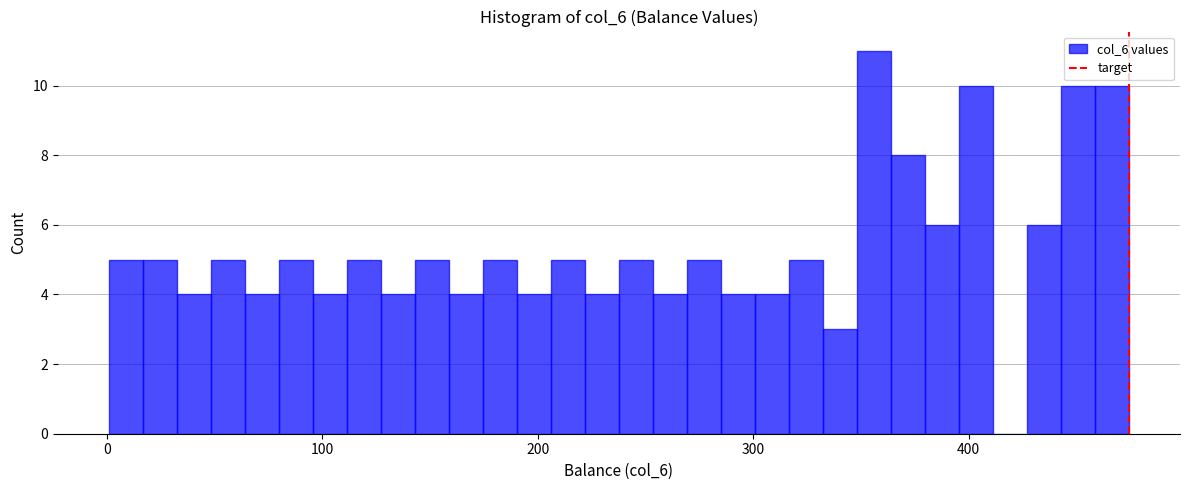

Read against the x-axis, roughly where is the centre of the tallest bar?

360